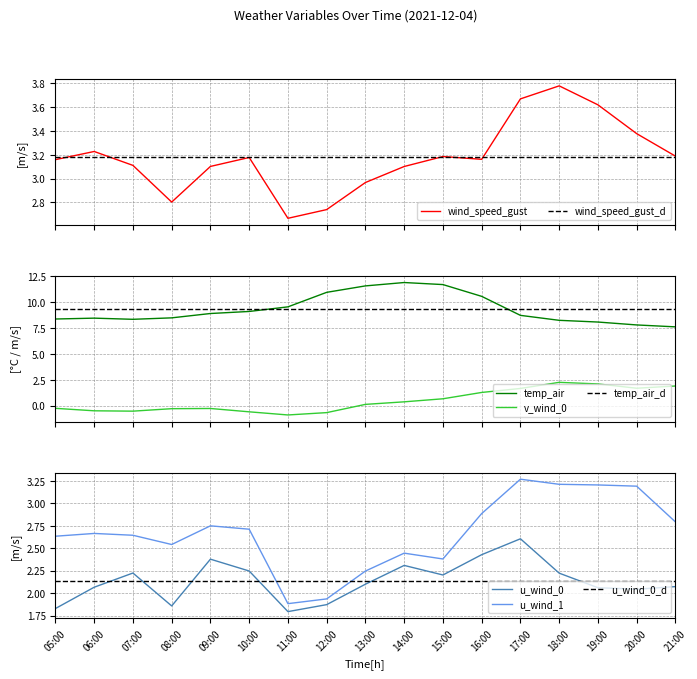

What is the value of the u_wind_0 point at the 11th from the left?

2.2